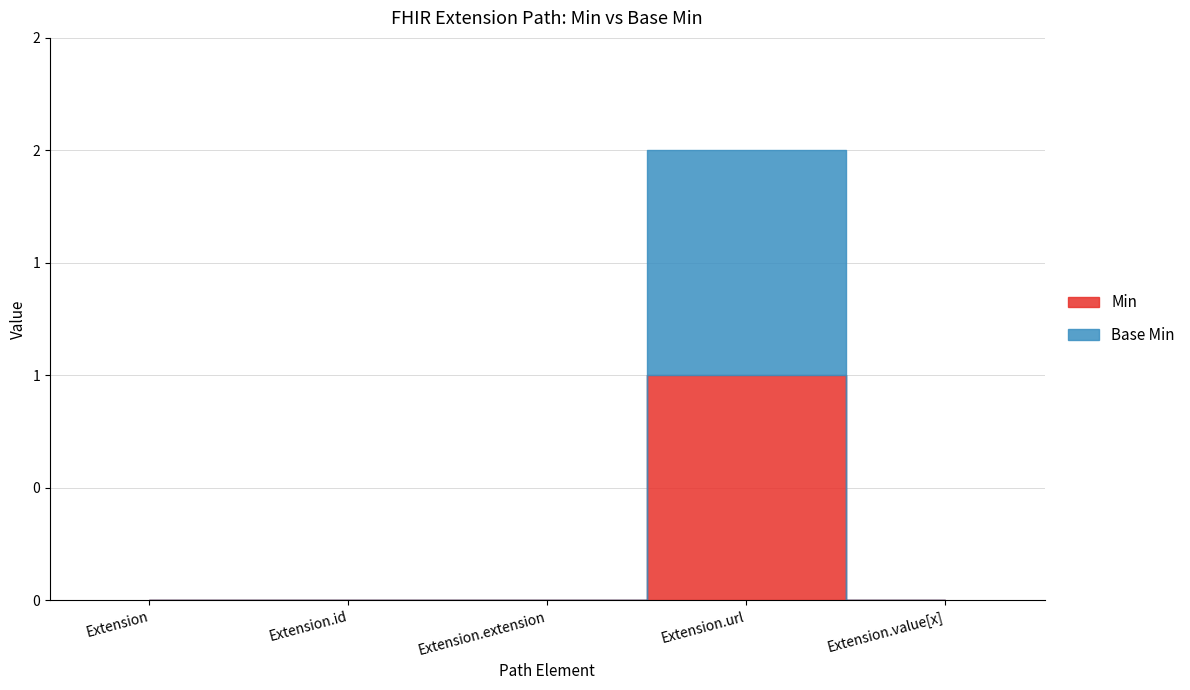

Which label corresponds to the smallest value in the chart?

Extension